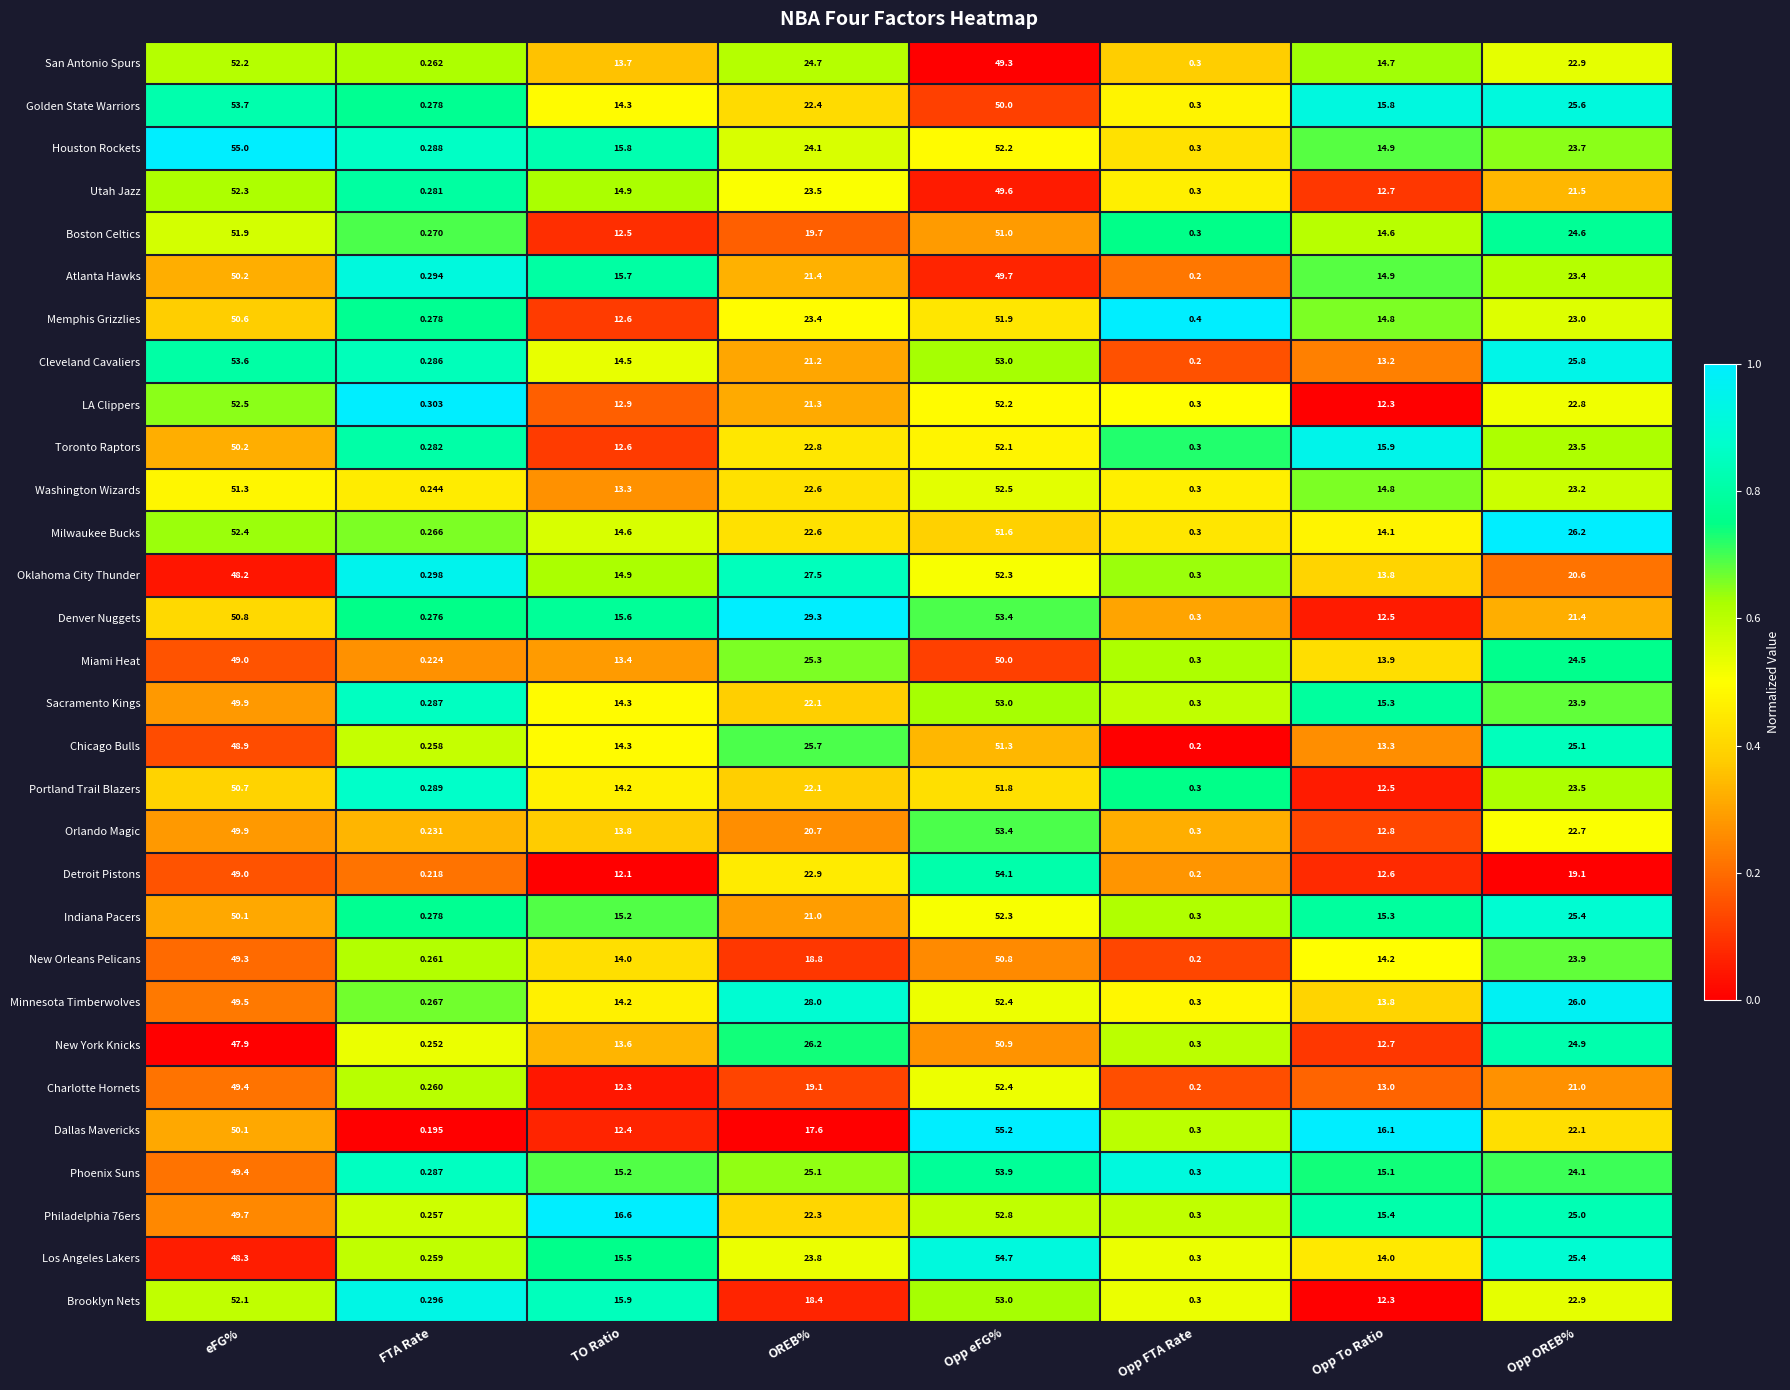

Between FTA Rate and TO Ratio, which series saw the biggest shift?

Philadelphia 76ers